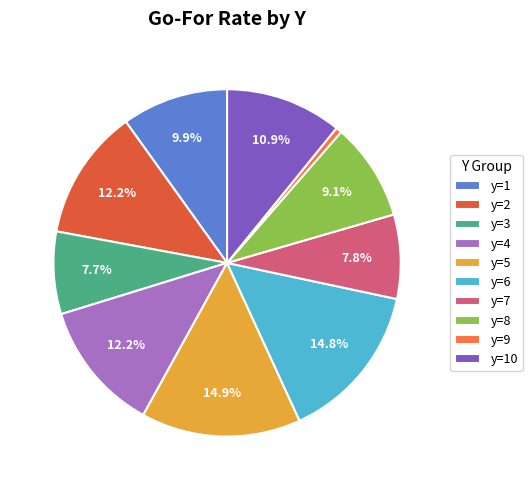

To the nearest percent, what is the average slice percentage?

10%